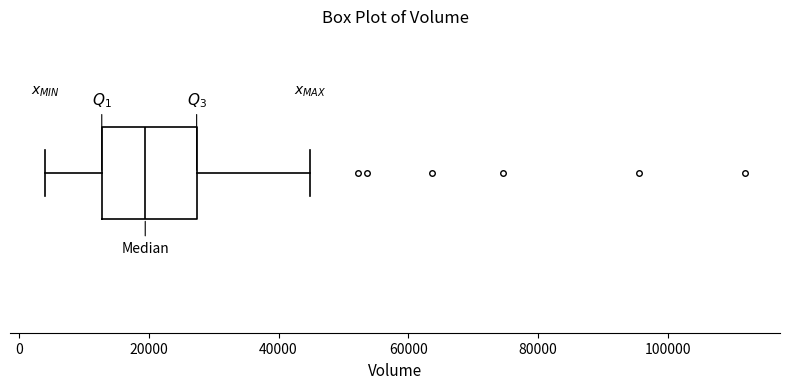

Read this box plot against the x-axis: the position of the median line, the range covered by the box, and the ends of both whiskers. The values are not printed on the chart, so give them approximately, as read against the axis.

median 20000, box 12000 to 28000, whiskers 4000 to 44000